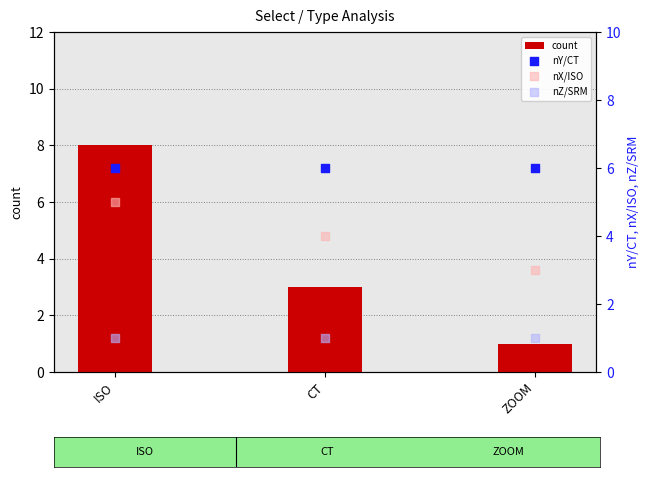

Which series has the largest total across all categories?

nY/CT